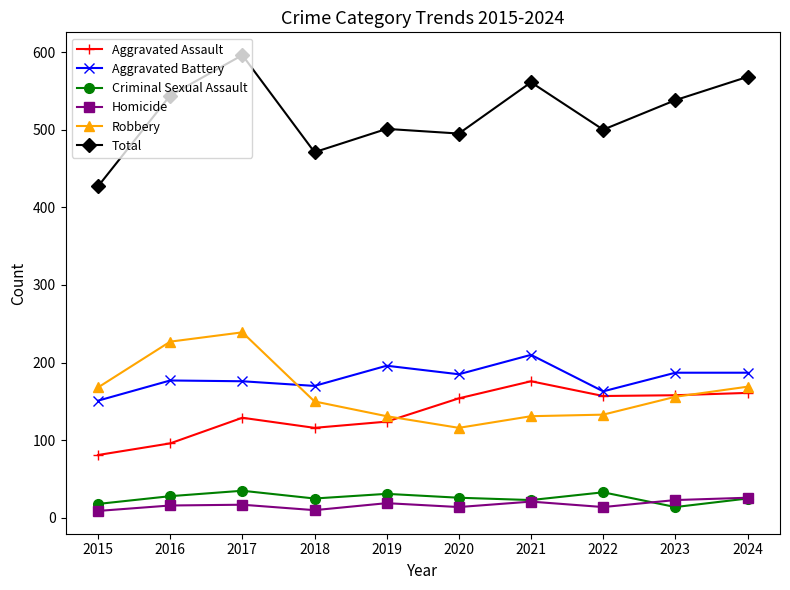

Where is the first local maximum for Total?

2017